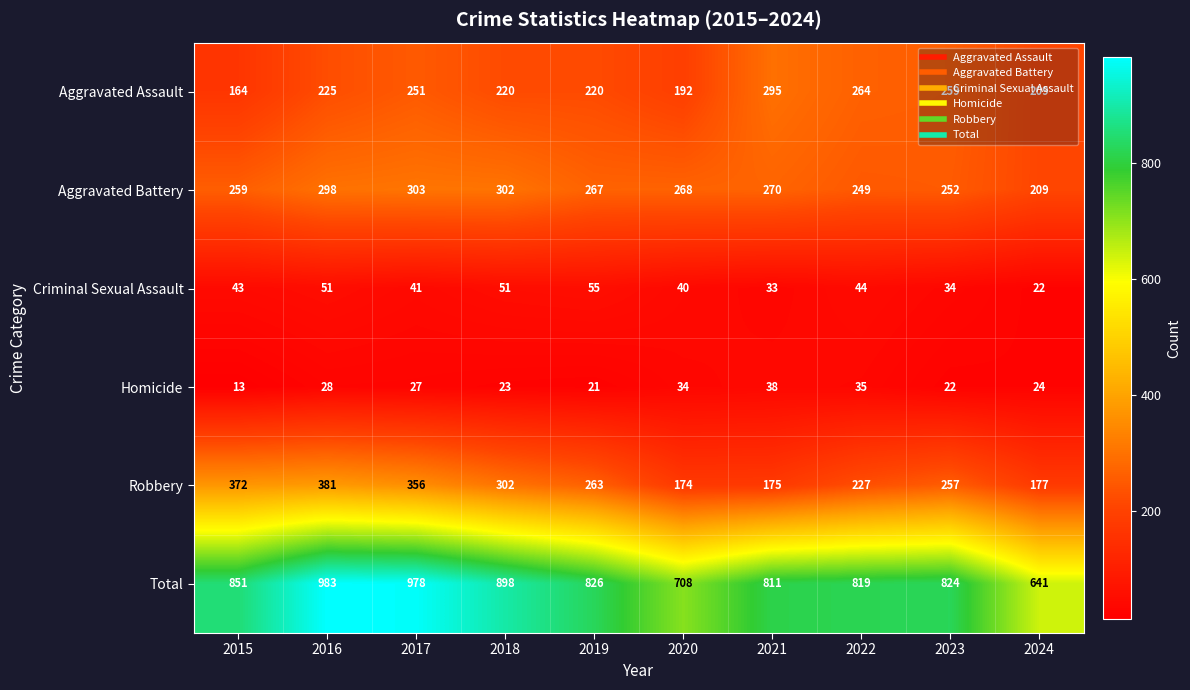

How many data points in Robbery are less than 263?

5